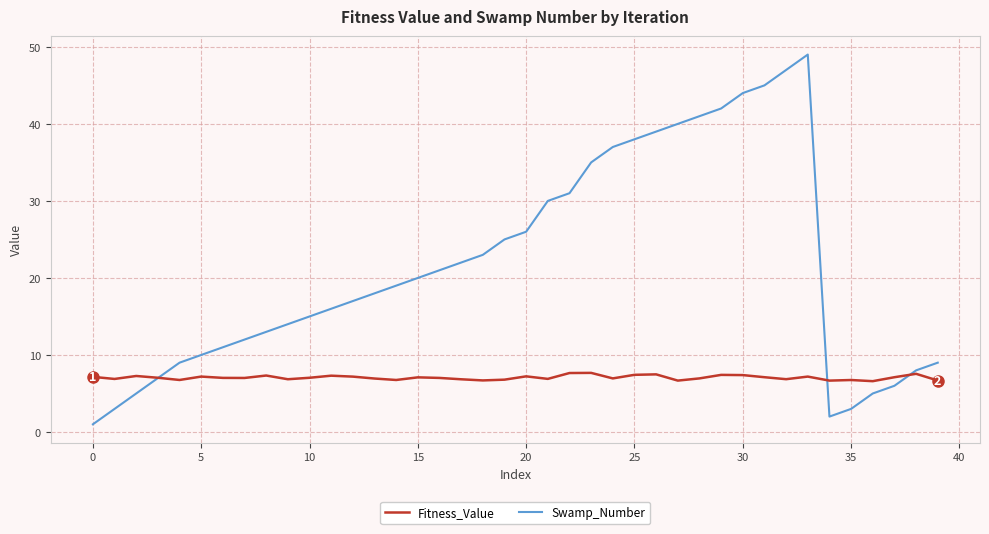

Which series has the largest total across all categories?

Swamp_Number